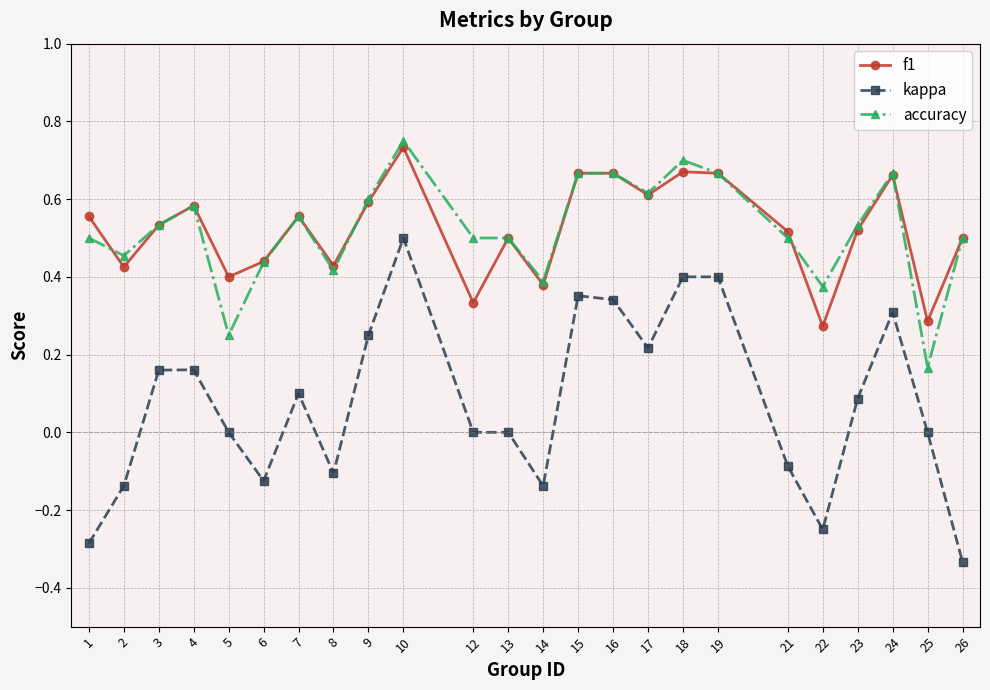

At which category is the sum across all series the highest?

10